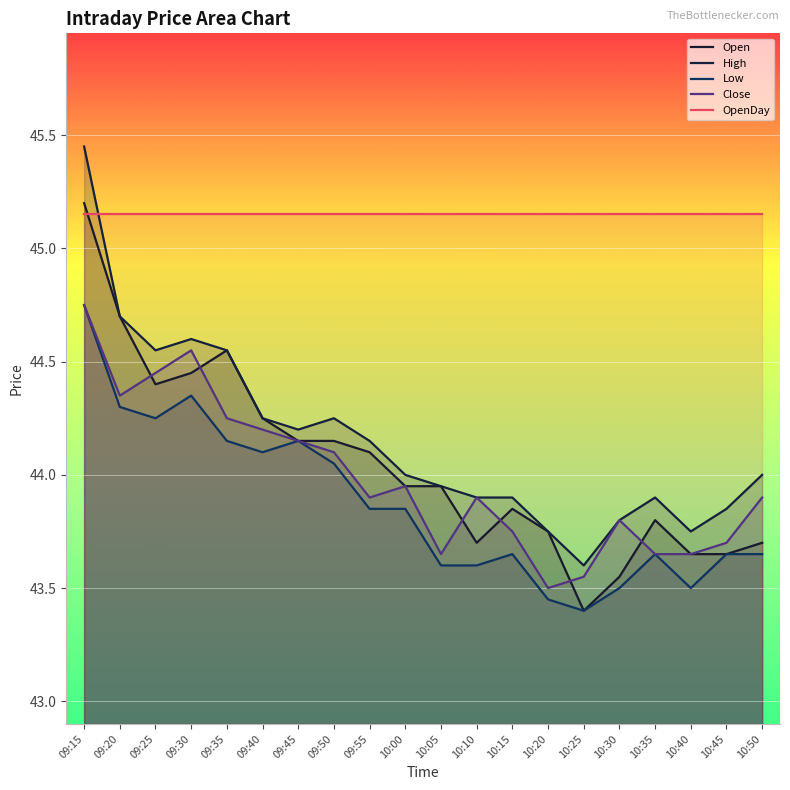

What is the label of the 16th point from the right?

09:35